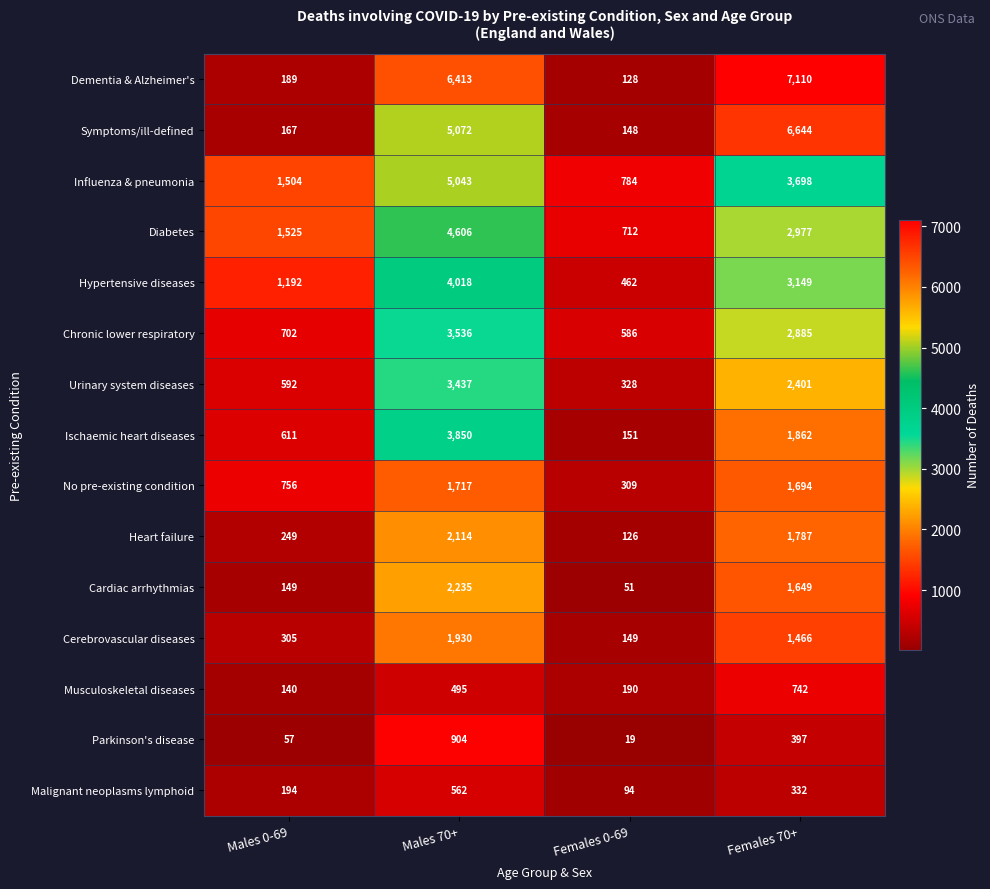

At which label is Malignant neoplasms lymphoid closest to 328?

Females 70+